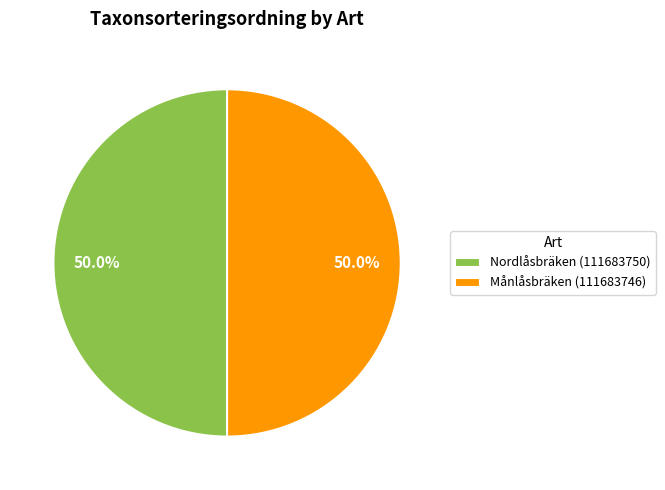

How much of the chart is everything except Månlåsbräken (111683746)?

50.0%